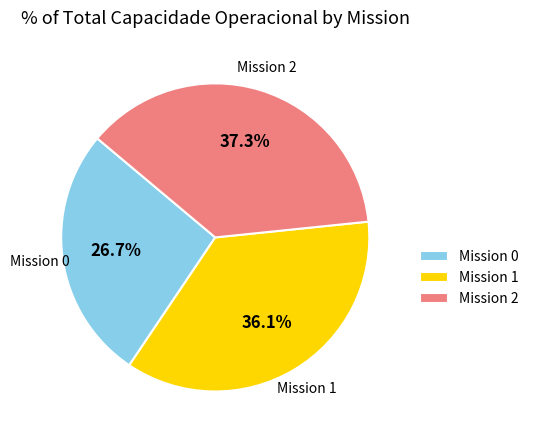

Between Mission 1 and Mission 2, which is larger?

Mission 2